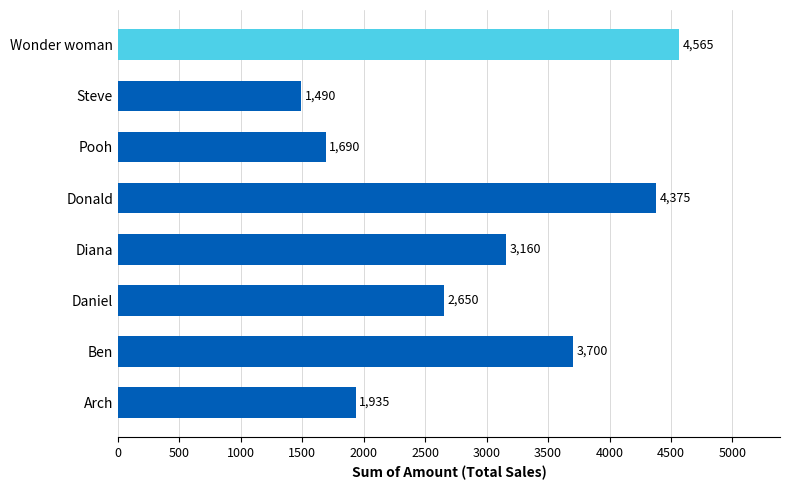

At which label is the value closest to 3027?

Diana